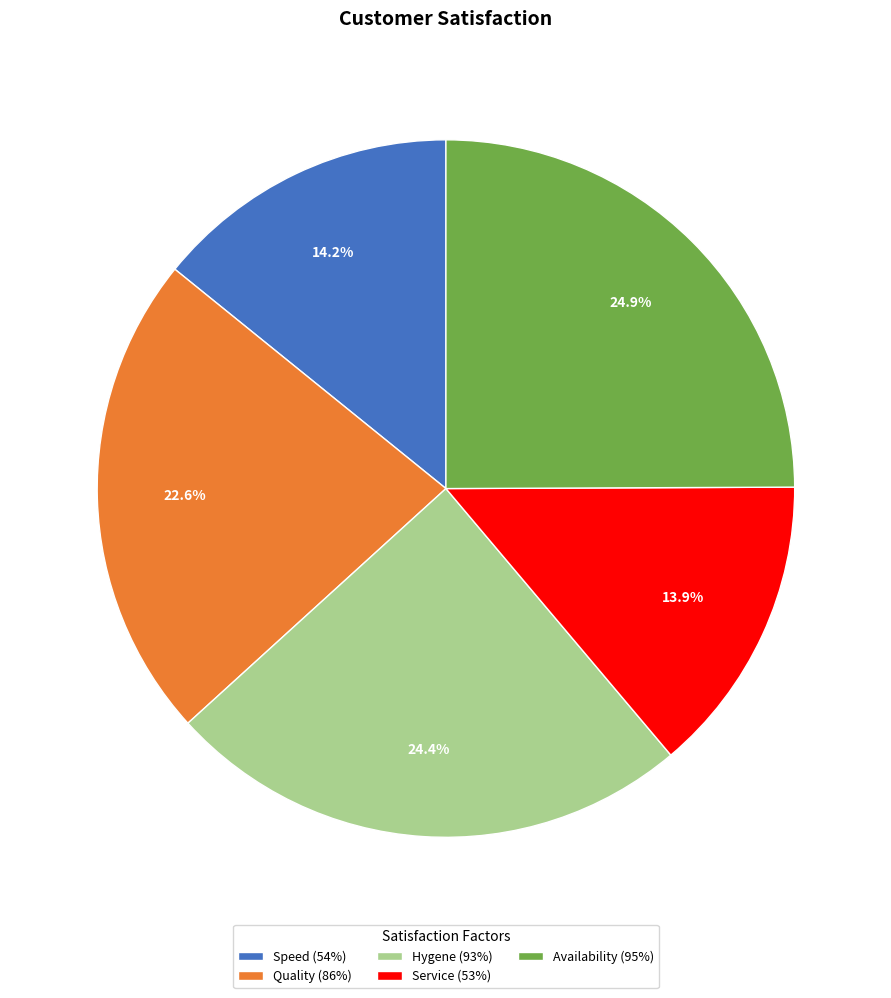

Is Speed (54%) the majority of the pie?

No